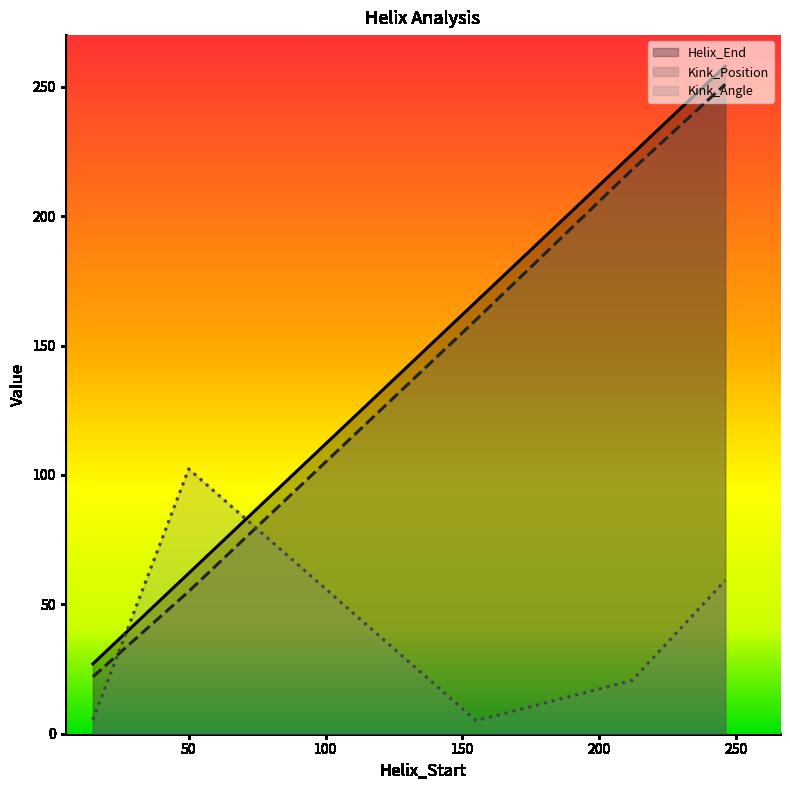

Read the Helix_End value at 50.

62.0